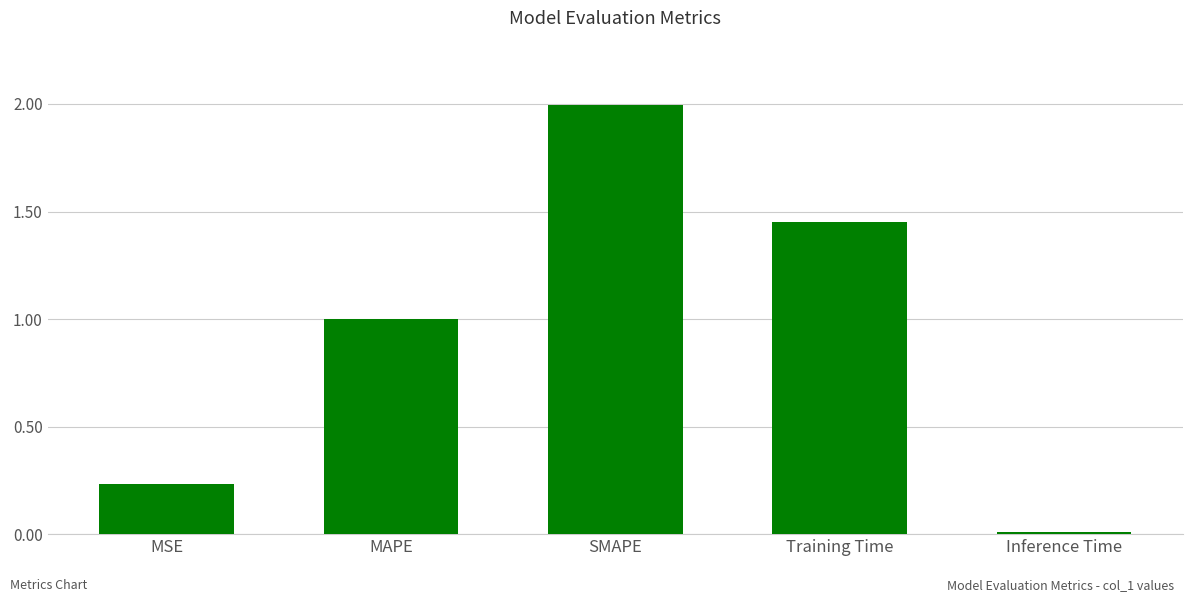

Which has a higher value, SMAPE or MAPE?

SMAPE